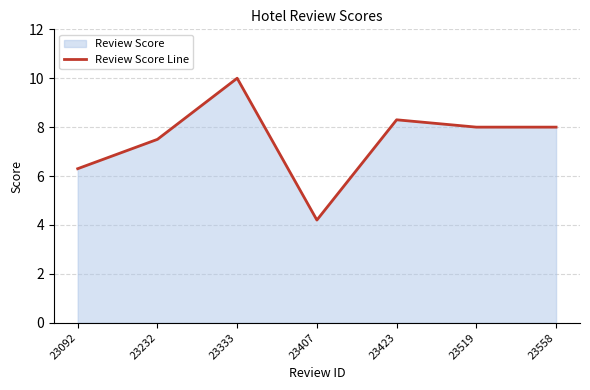

What is the value of the 1st point from the left?

6.3